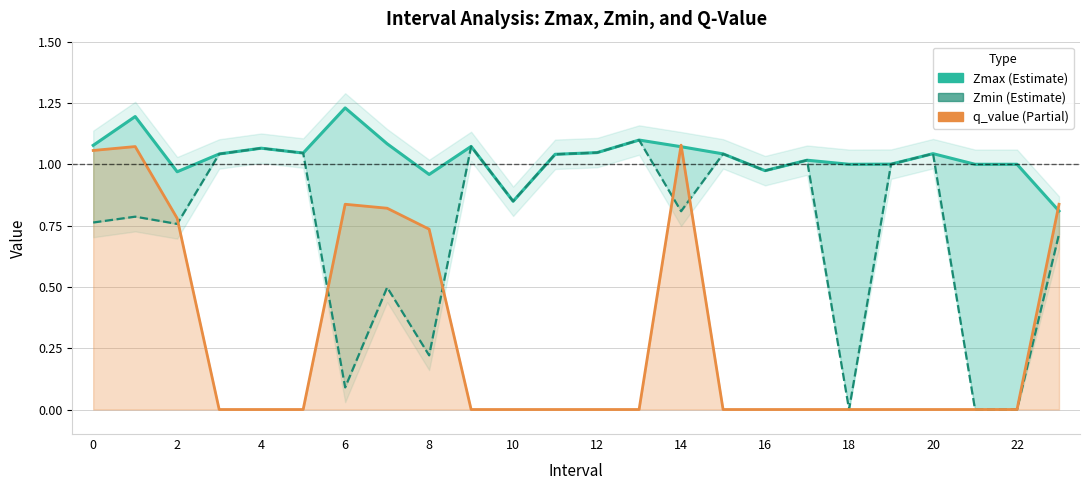

What is the spread (max minus min) of values at 15?

1.0